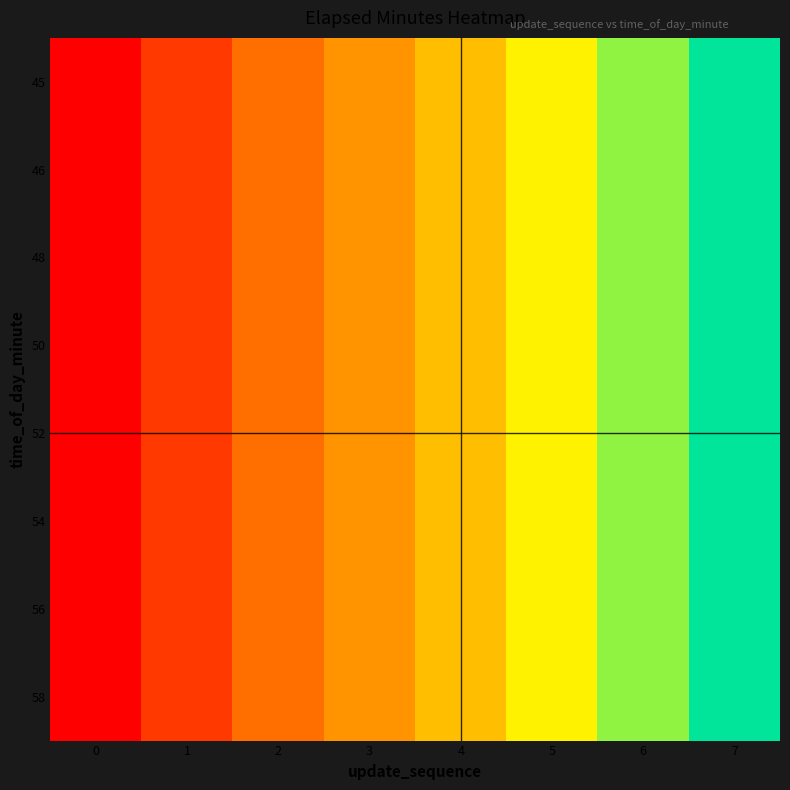

Reading left to right, what are all the values shown in this chart?

45: 0=0	1=2	2=4	3=6	4=8	5=10	6=12	7=14
46: 0=0	1=2	2=4	3=6	4=8	5=10	6=12	7=14
48: 0=0	1=2	2=4	3=6	4=8	5=10	6=12	7=14
50: 0=0	1=2	2=4	3=6	4=8	5=10	6=12	7=14
52: 0=0	1=2	2=4	3=6	4=8	5=10	6=12	7=14
54: 0=0	1=2	2=4	3=6	4=8	5=10	6=12	7=14
56: 0=0	1=2	2=4	3=6	4=8	5=10	6=12	7=14
58: 0=0	1=2	2=4	3=6	4=8	5=10	6=12	7=14